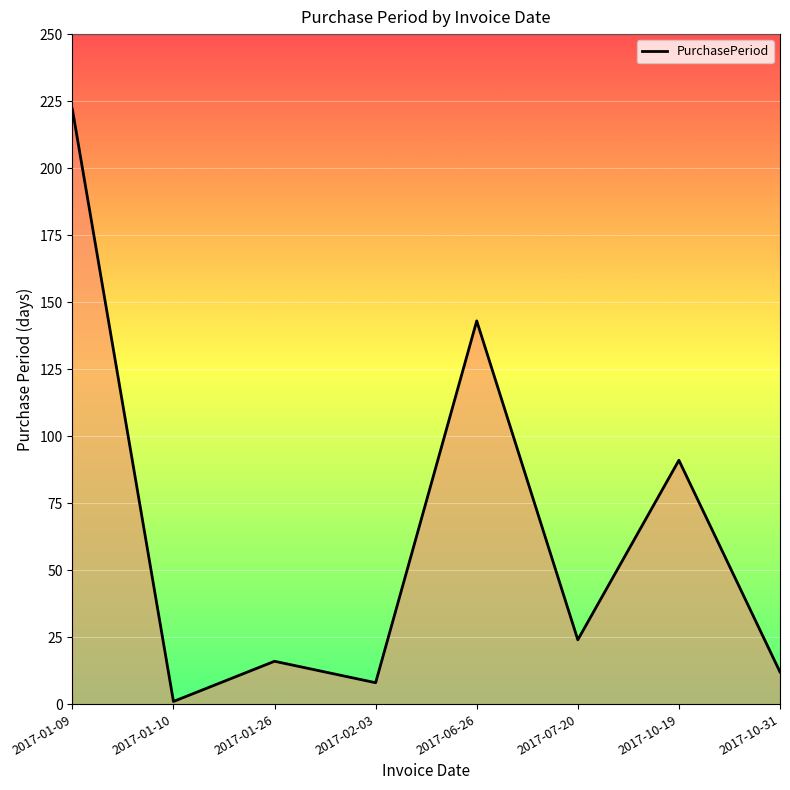

Reading left to right, extract all data points from this chart.

222	1	16	8	143	24	91	12